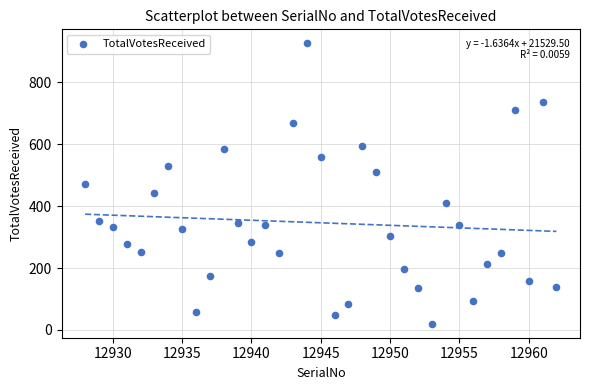

What is the range of X values (max minus min)?

34